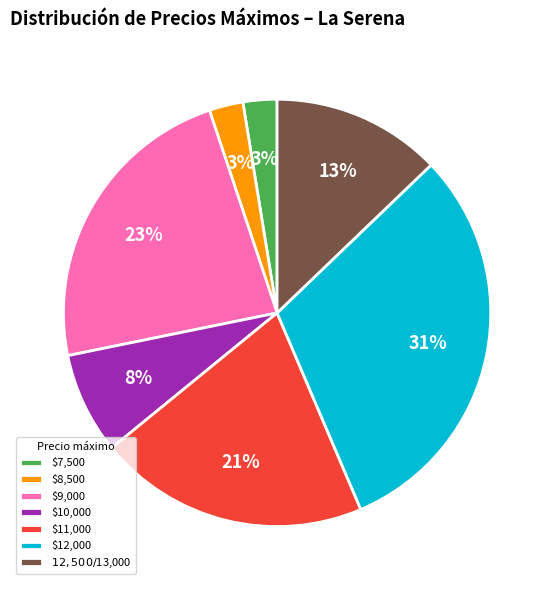

To the nearest percent, what is the average slice percentage?

14%